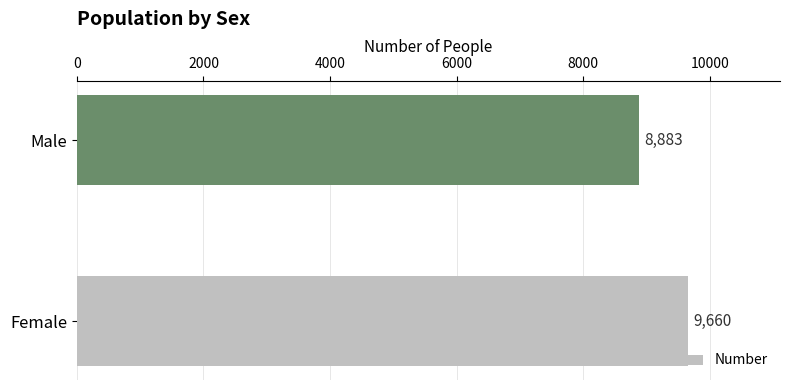

What is the difference between the values at Male and Female?

777